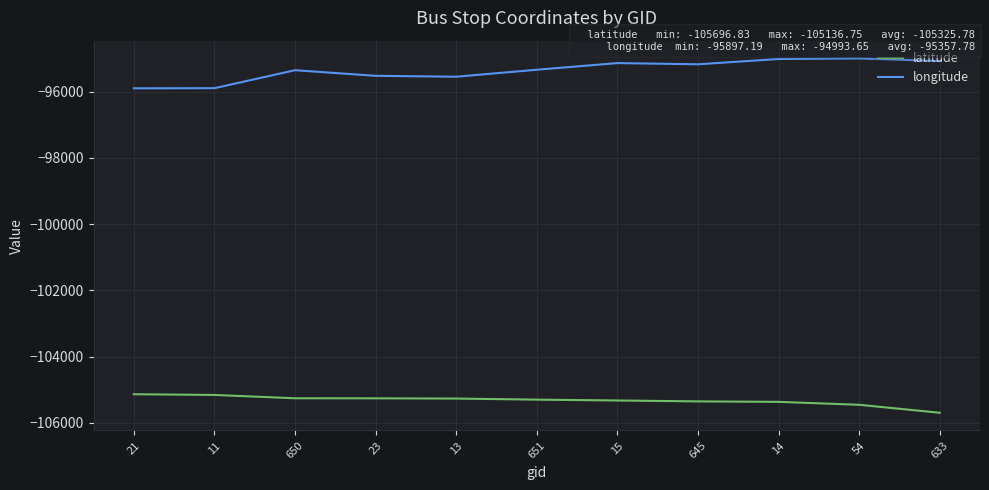

The latitude series shows -168729.2 at 13. True or false?

False